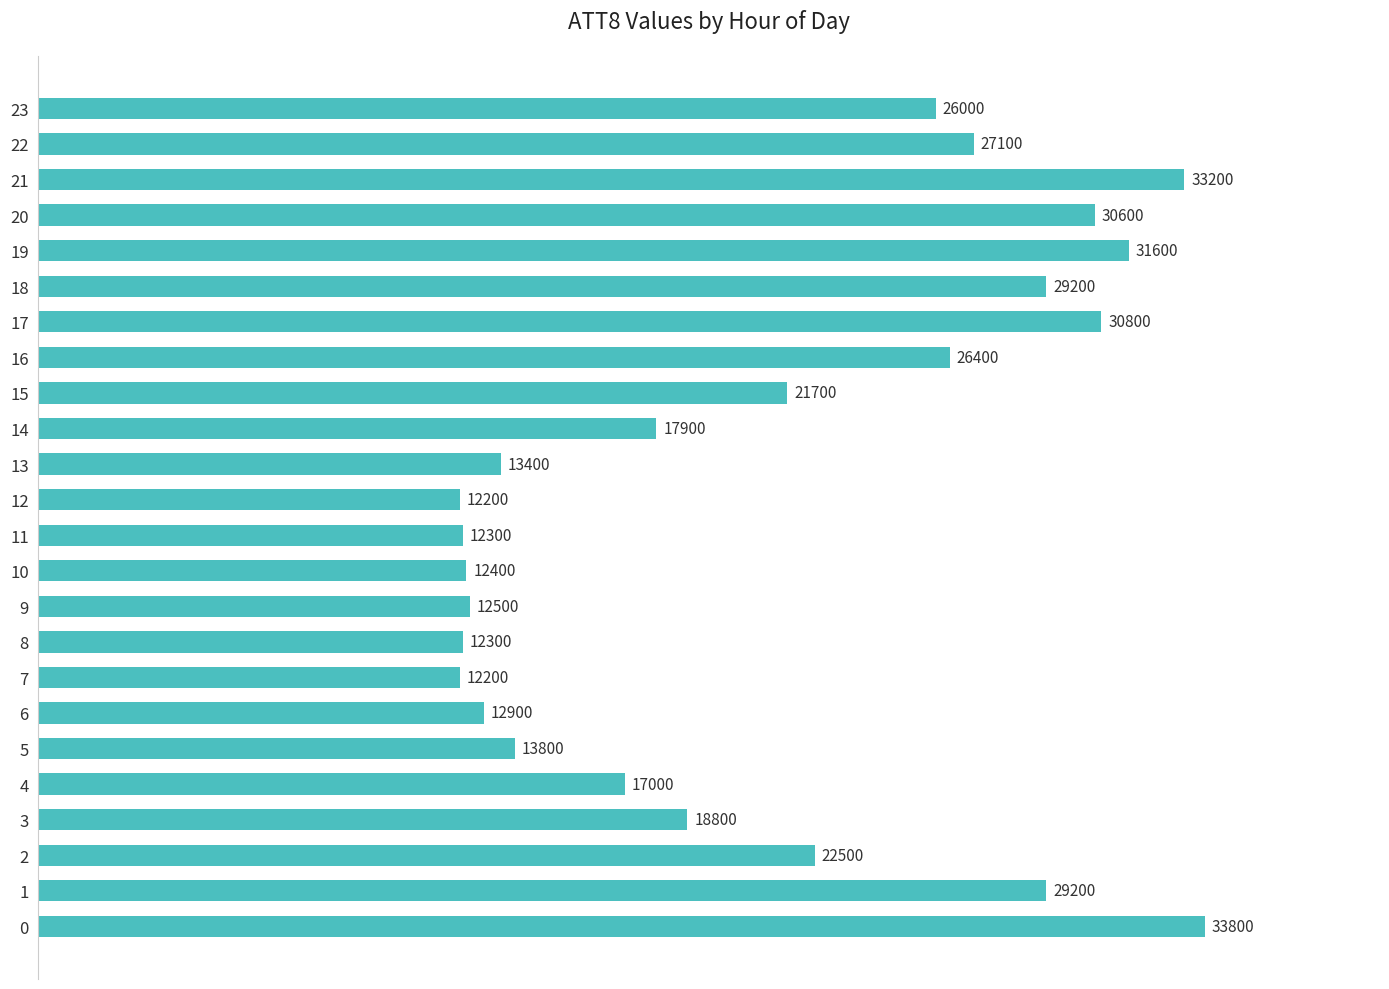

What is the difference between the maximum and minimum values?

21600